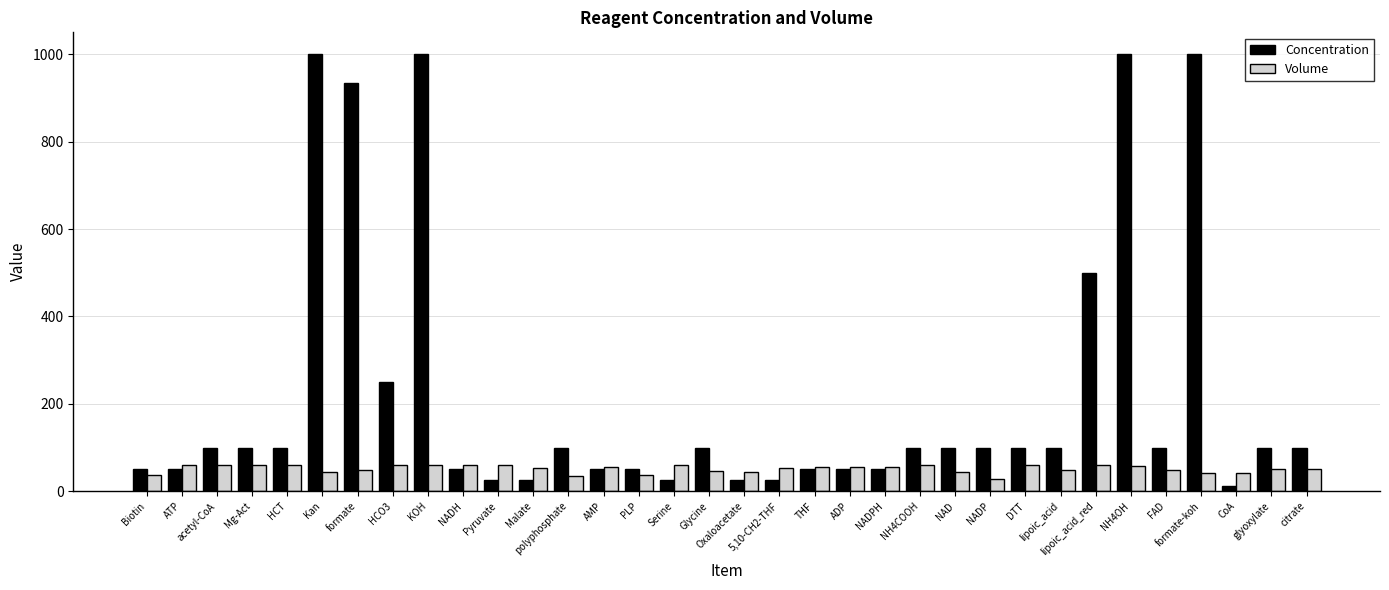

What is the lowest value of the Volume series?

27.5